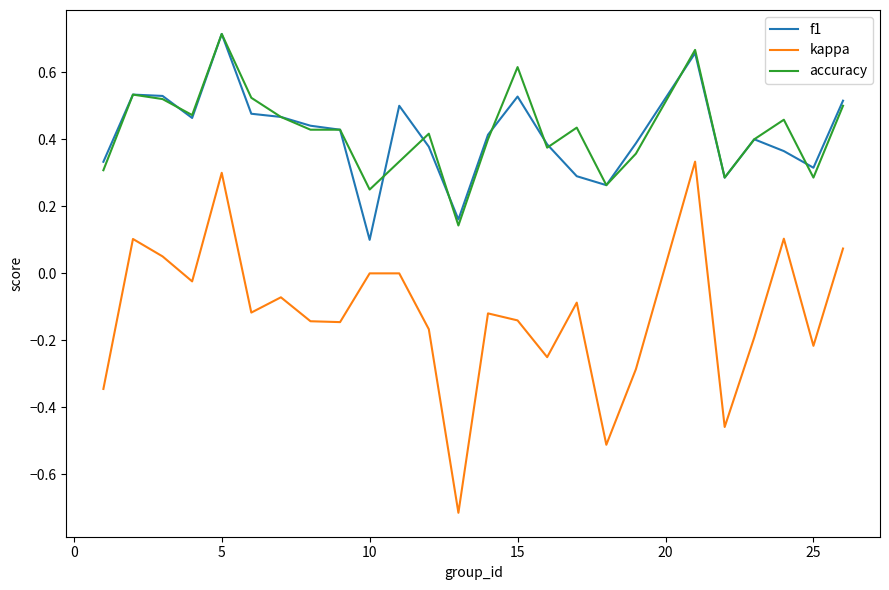

Which series has the widest spread of values?

kappa